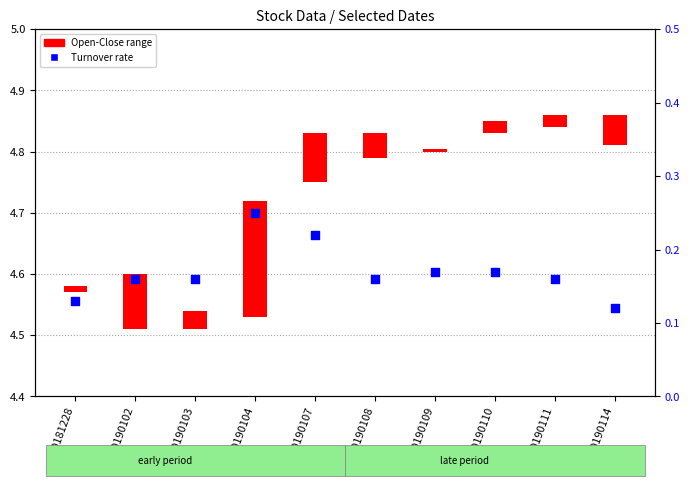

Which has a higher value, 20190111 or 20190104?

20190104